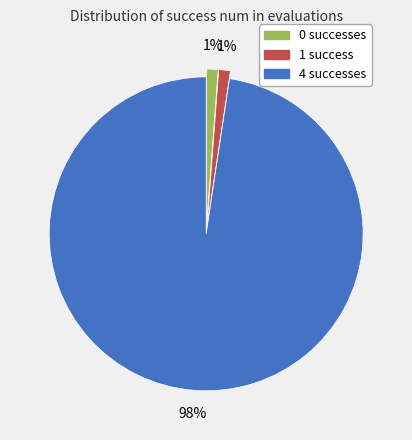

What percentage is the 1 slice, to the nearest percent?

1%